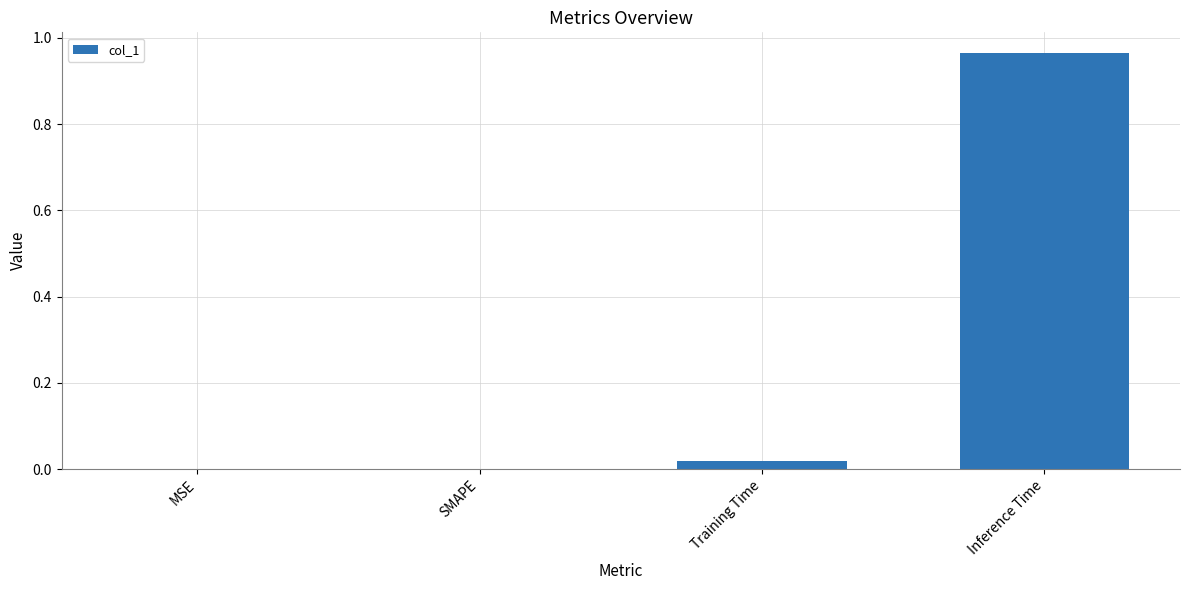

How many series are shown in this chart?

1